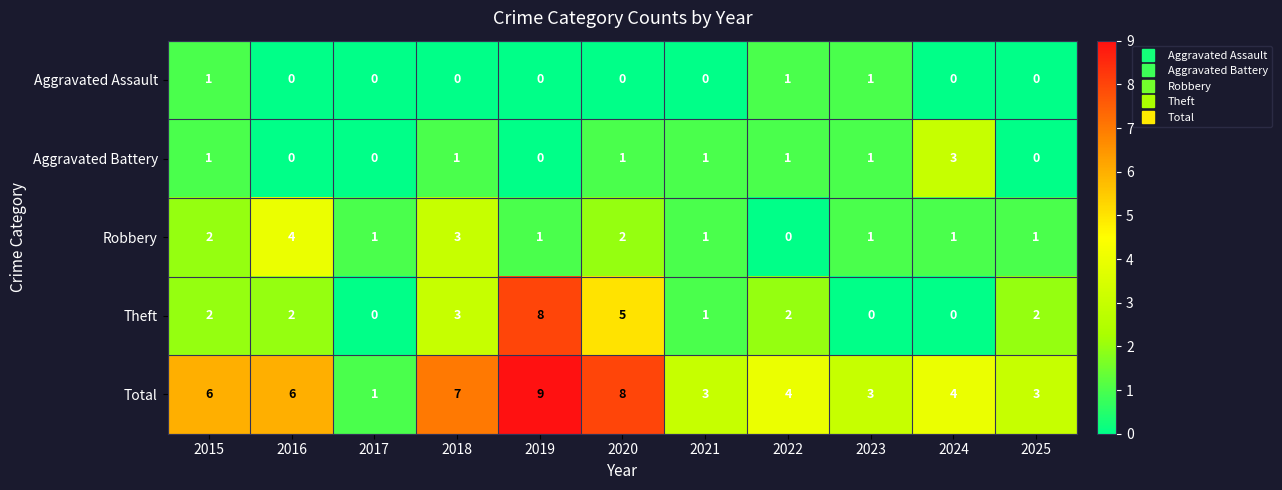

The Aggravated Assault series shows 1 at 2023. True or false?

True